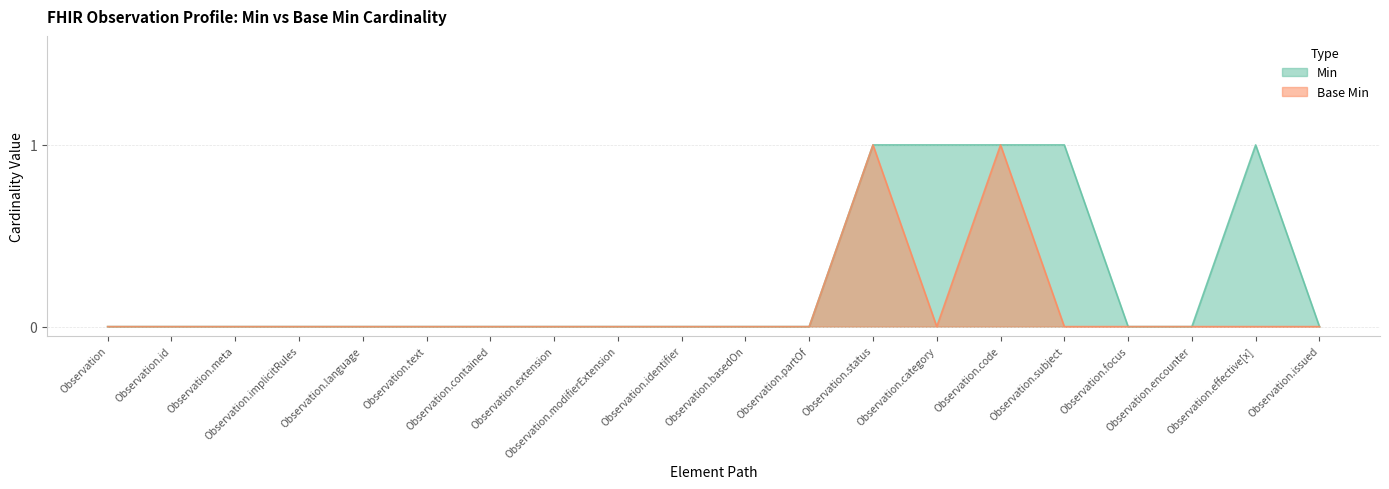

What is the label of the 1st point from the right?

Observation.issued